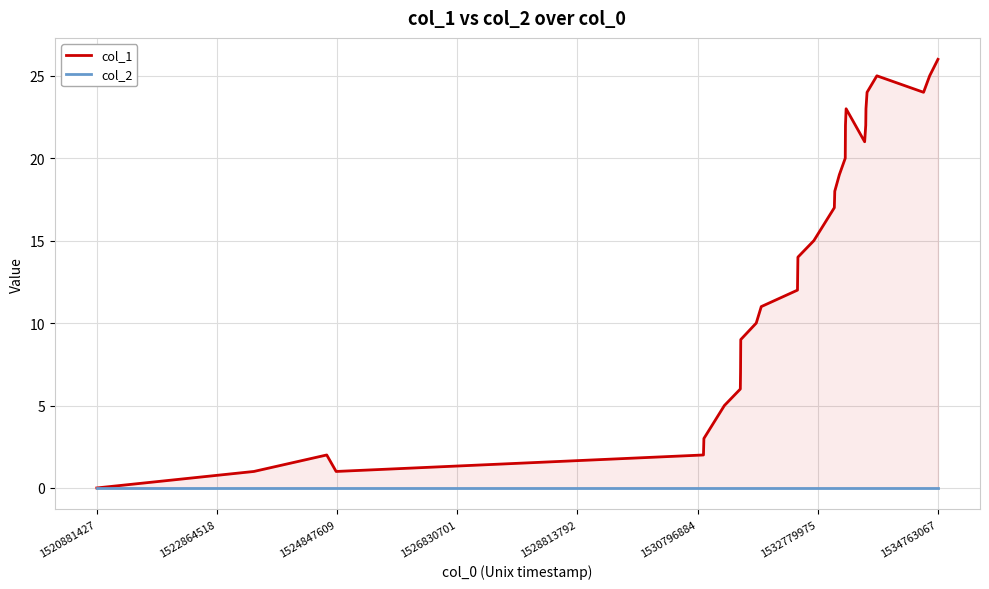

Rank the series at 1532779975 from highest to lowest value.

col_1, col_2